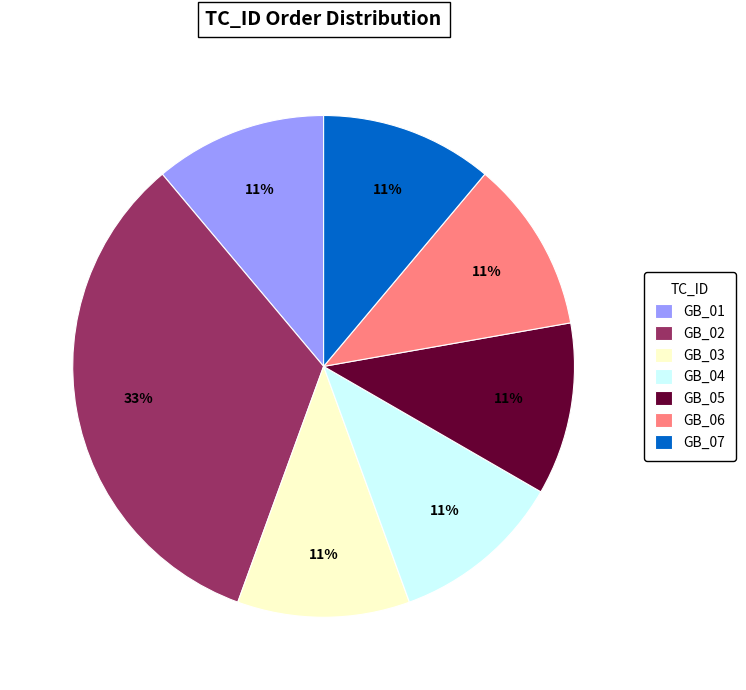

Does GB_02 represent more than half of the total?

No